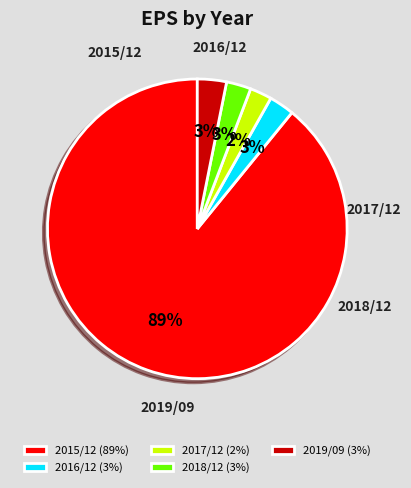

Does any single category account for the majority?

Yes